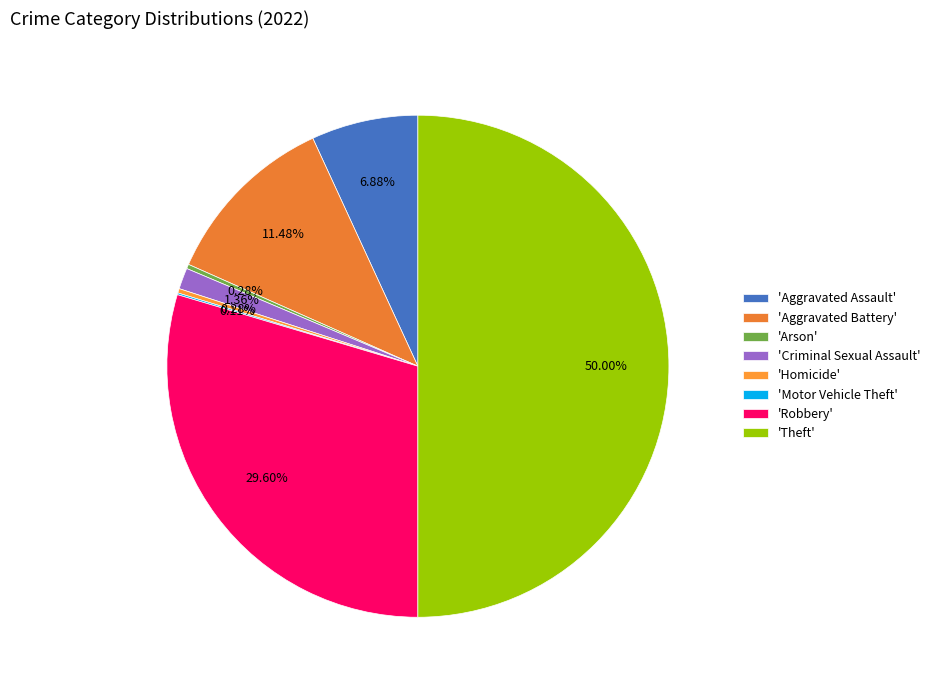

To the nearest percent, what is the difference between the largest and smallest slice percentages?

50%